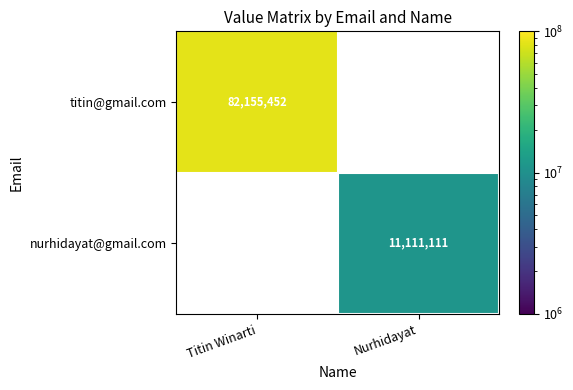

The value of titin@gmail.com at Titin Winarti is 38731345. True or false?

False